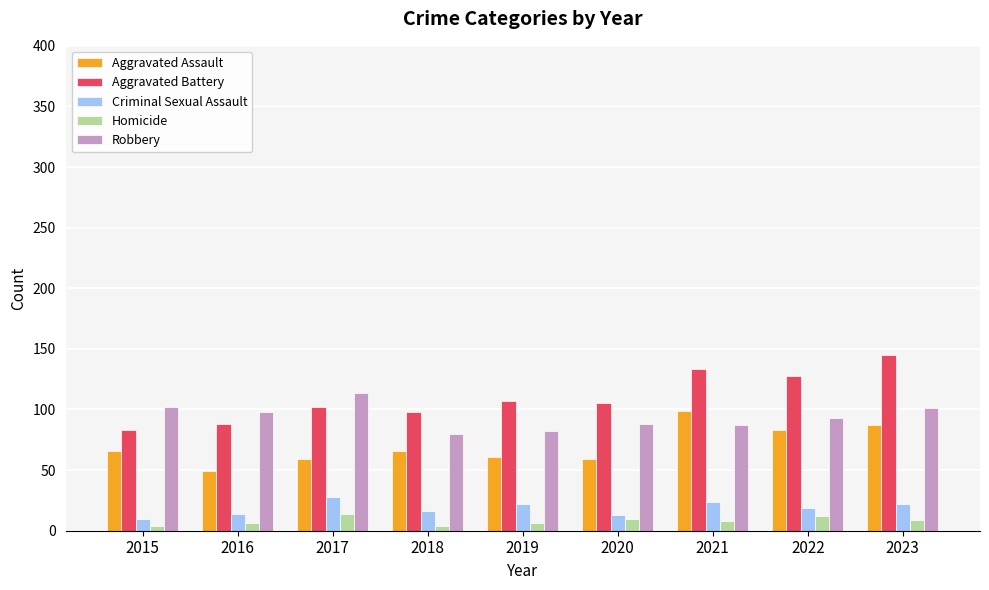

Which series has the widest spread of values?

Aggravated Battery